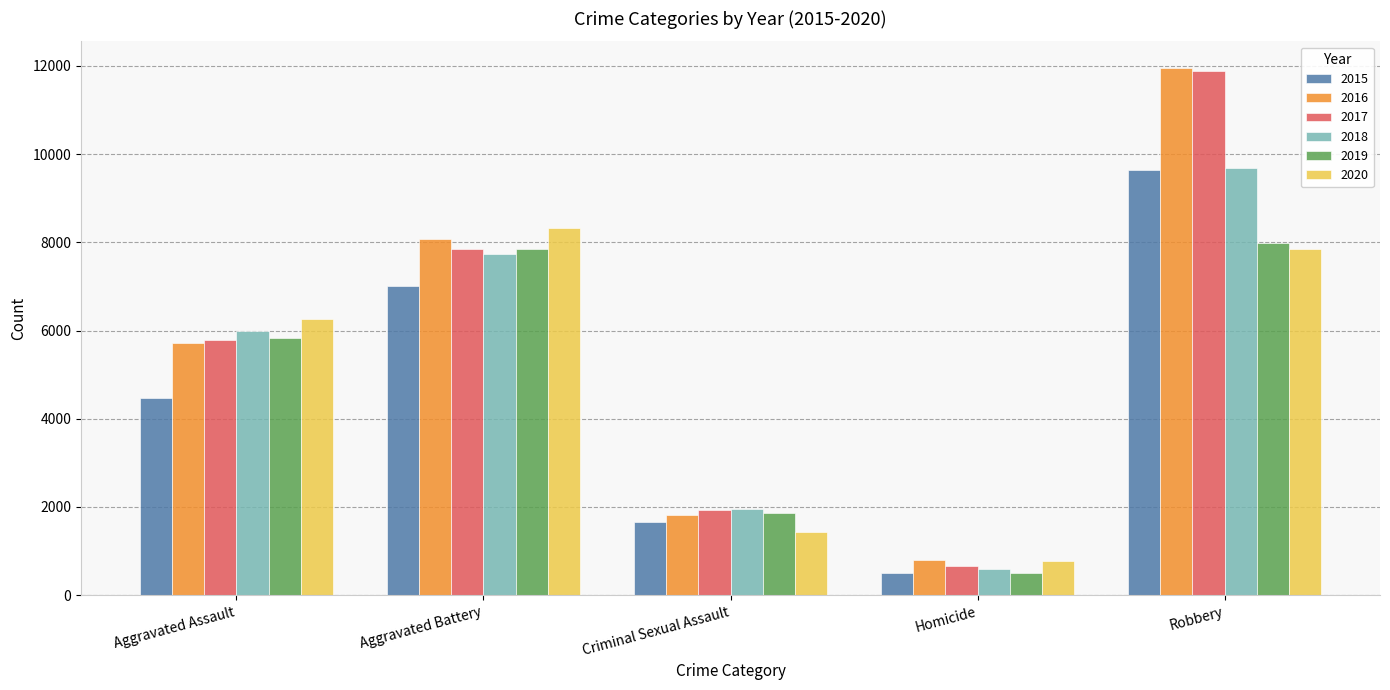

Are the bars grouped side by side (vs. stacked)?

Yes